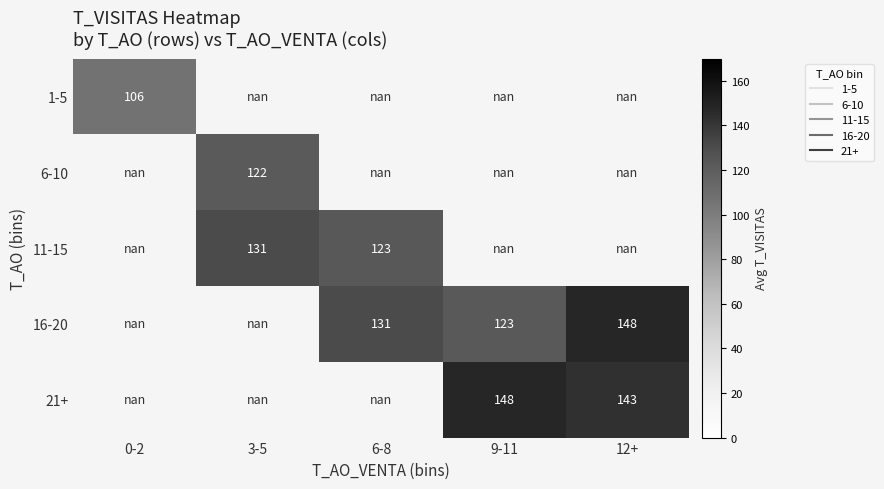

Rank the series by their maximum value, from lowest to highest.

1-5, 6-10, 11-15, 16-20, 21+